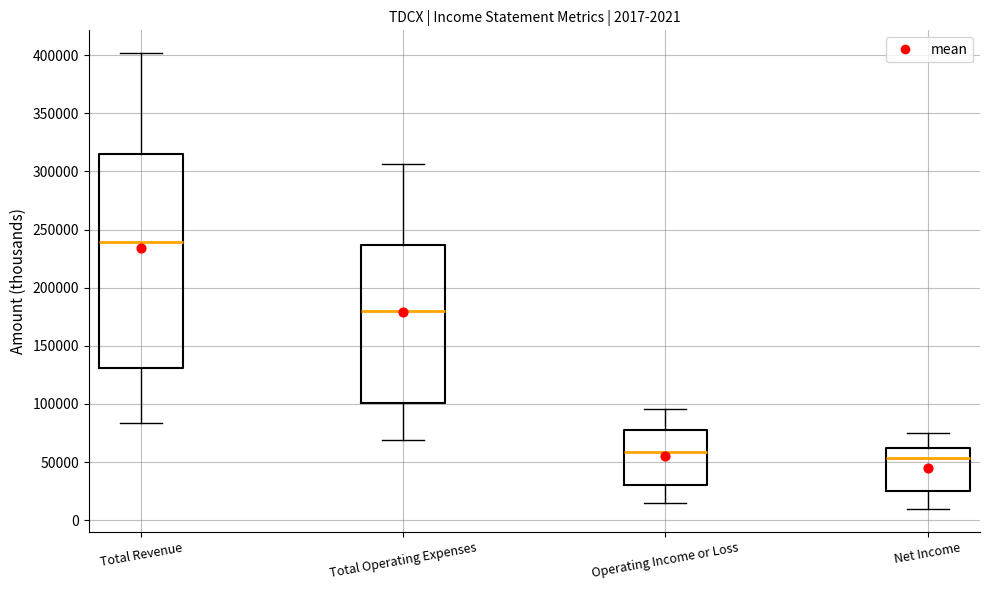

Which box is the tallest, from its lower edge to its upper edge?

Total Revenue